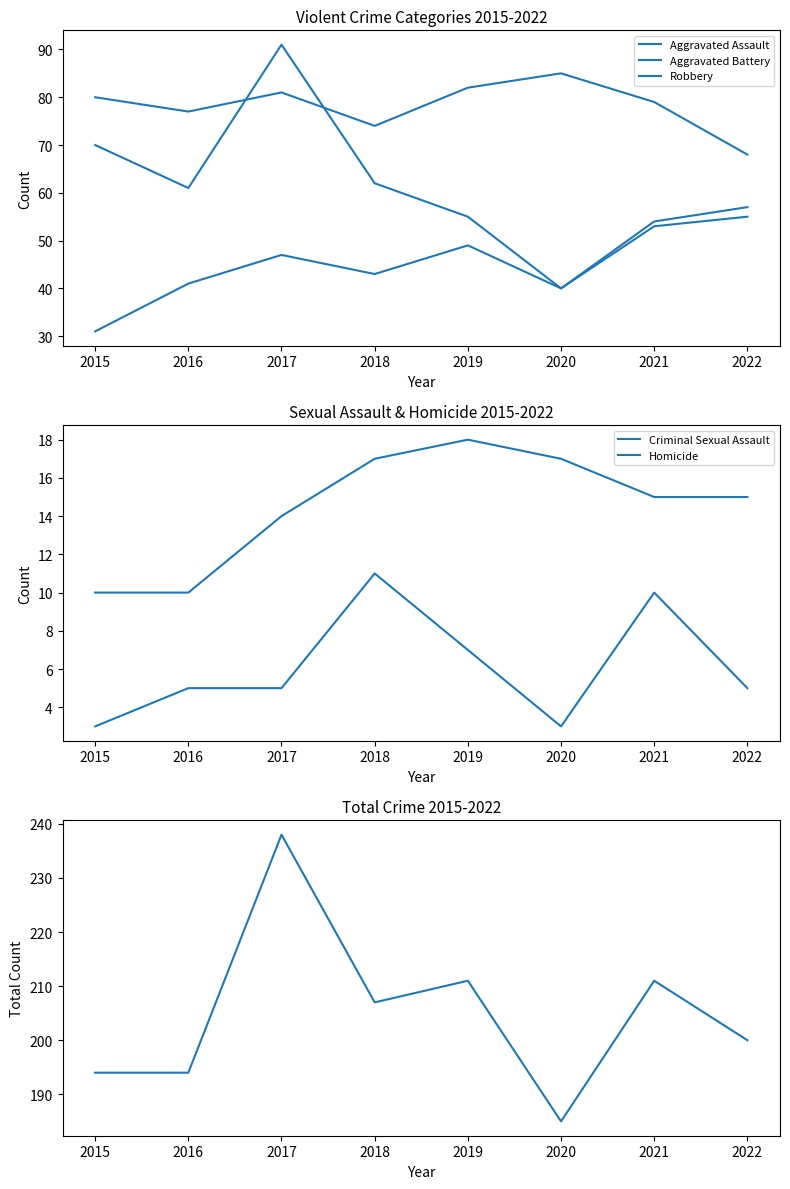

At how many categories does at least one series exceed 46?

8